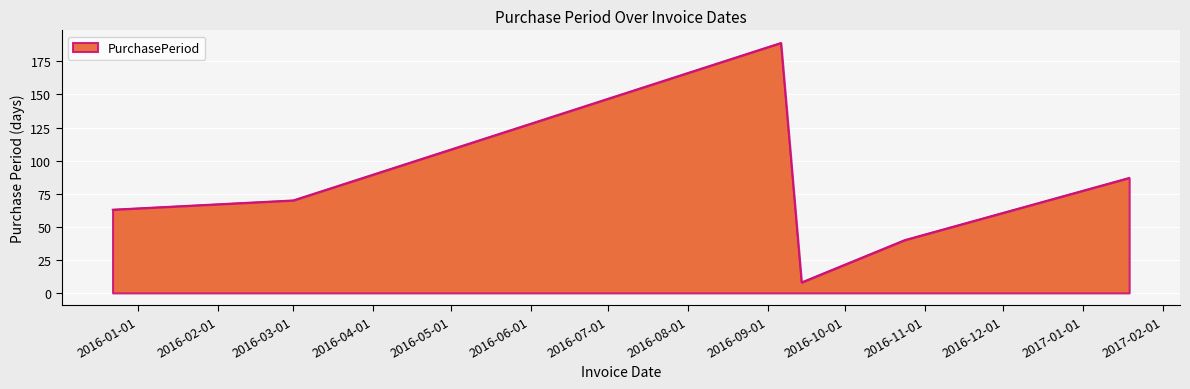

What is the maximum value shown in the chart?

189